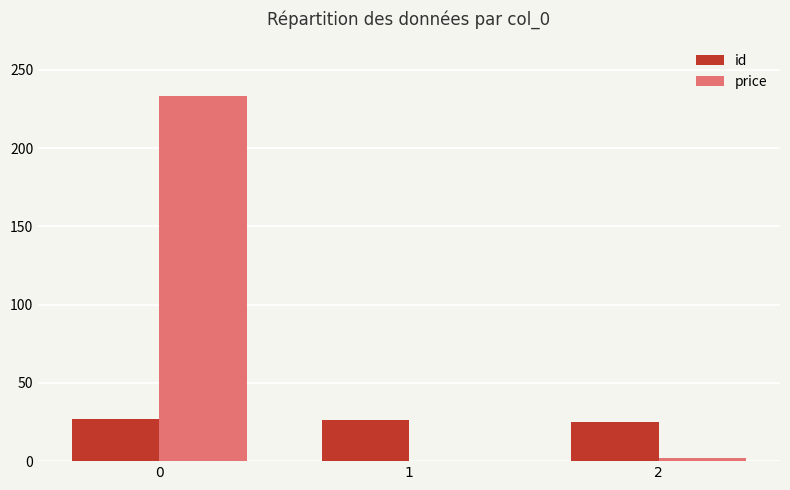

What is the highest value of the price series?

233.3